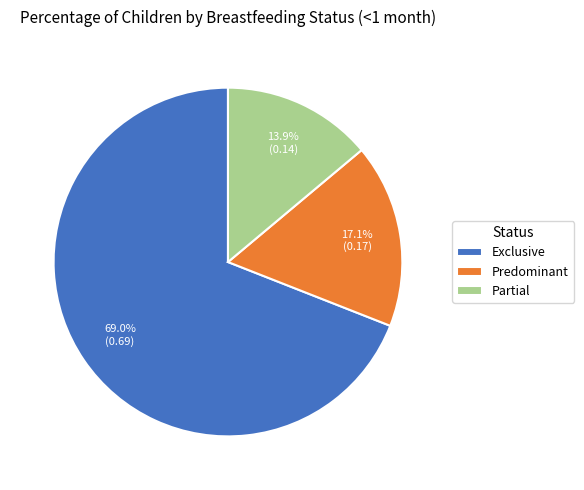

Which category has the smallest portion of the pie?

Partial